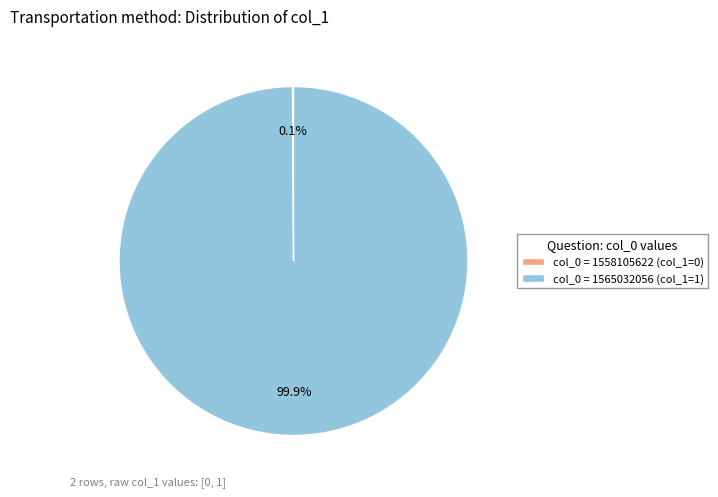

The col_0 = 1565032056 slice represents 94% of the pie. True or false?

False